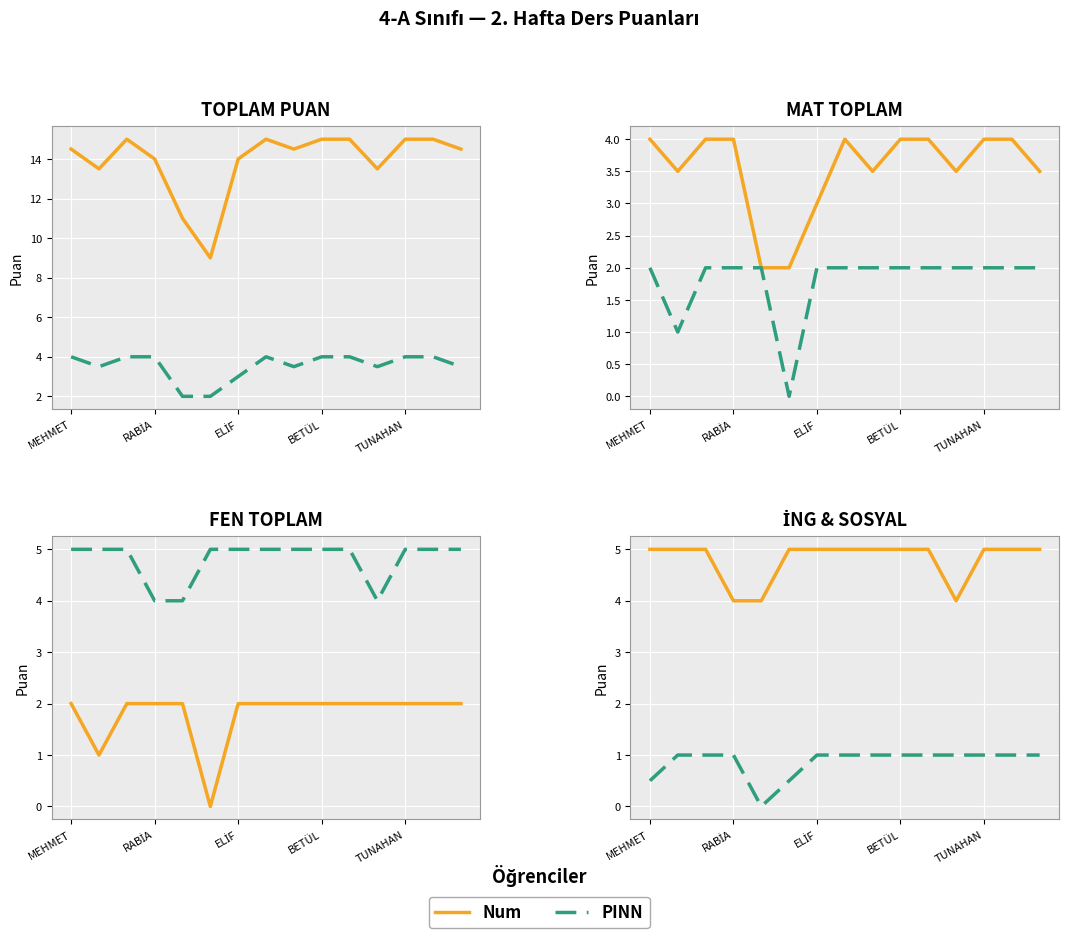

What are all the series names shown in the legend?

Num, PINN